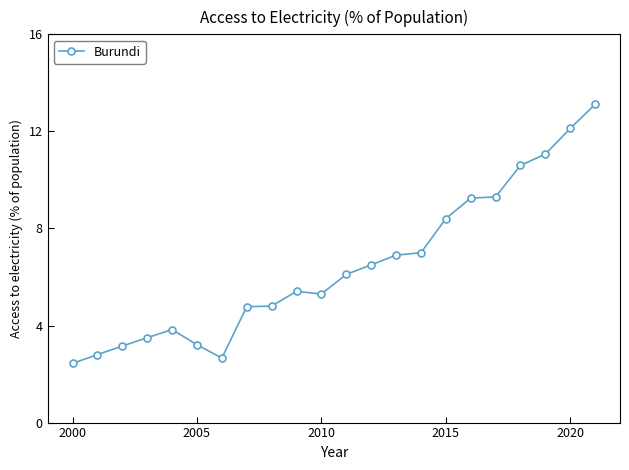

What is the difference between the maximum and minimum values?

10.7